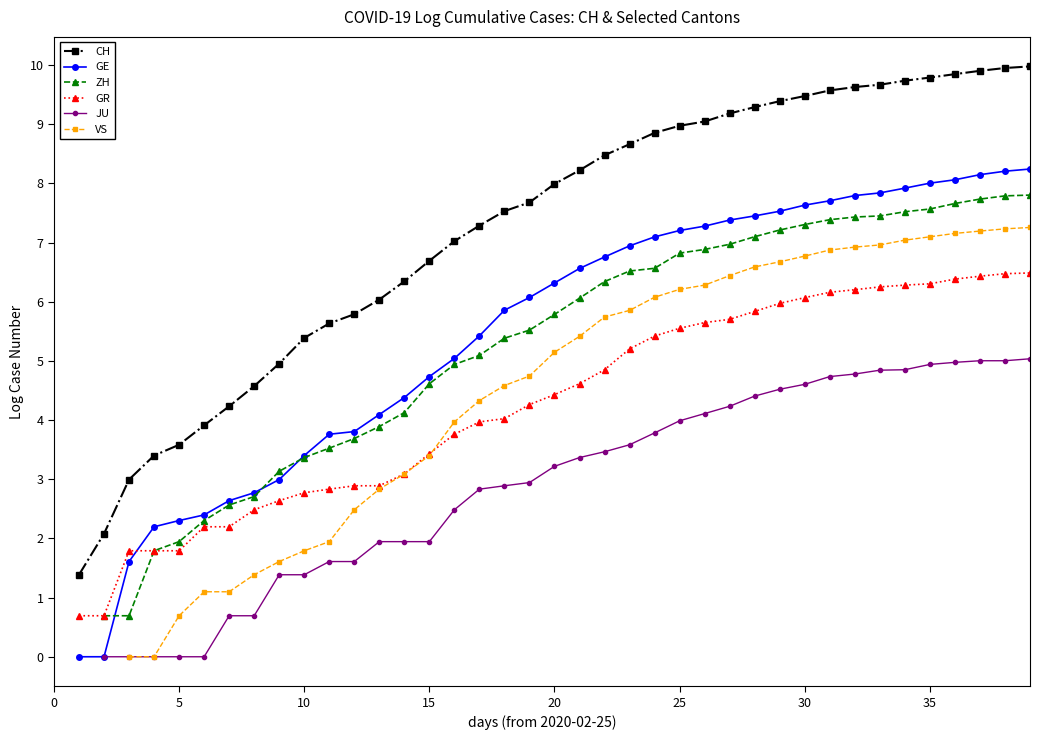

How many data points in GR are above 4?

22